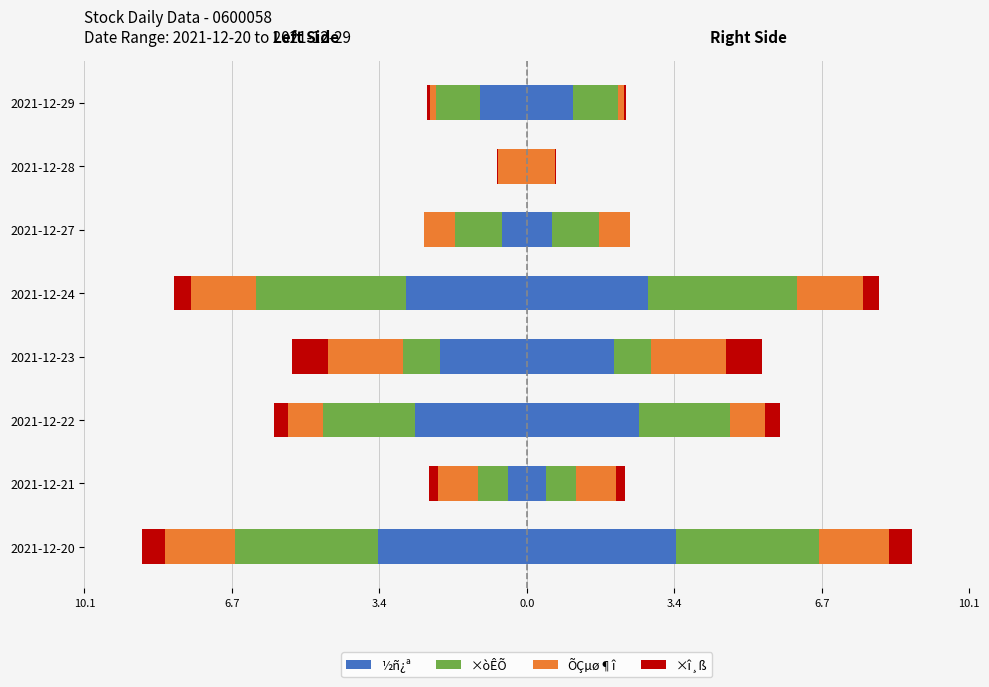

At how many categories does at least one series exceed -3?

8